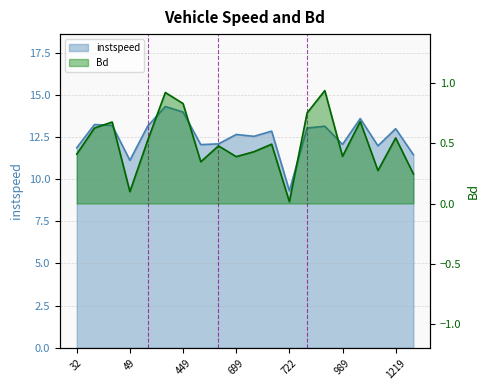

Which category has the lowest value in the instspeed series?

722